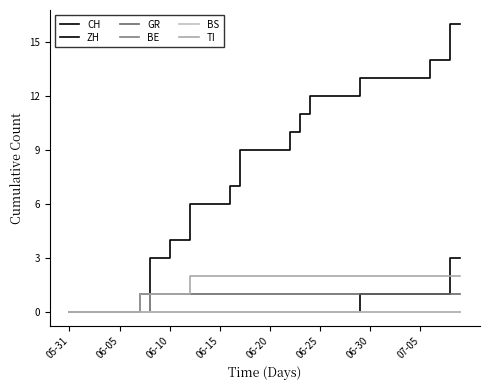

True or false: GR and ZH cross at least once.

False